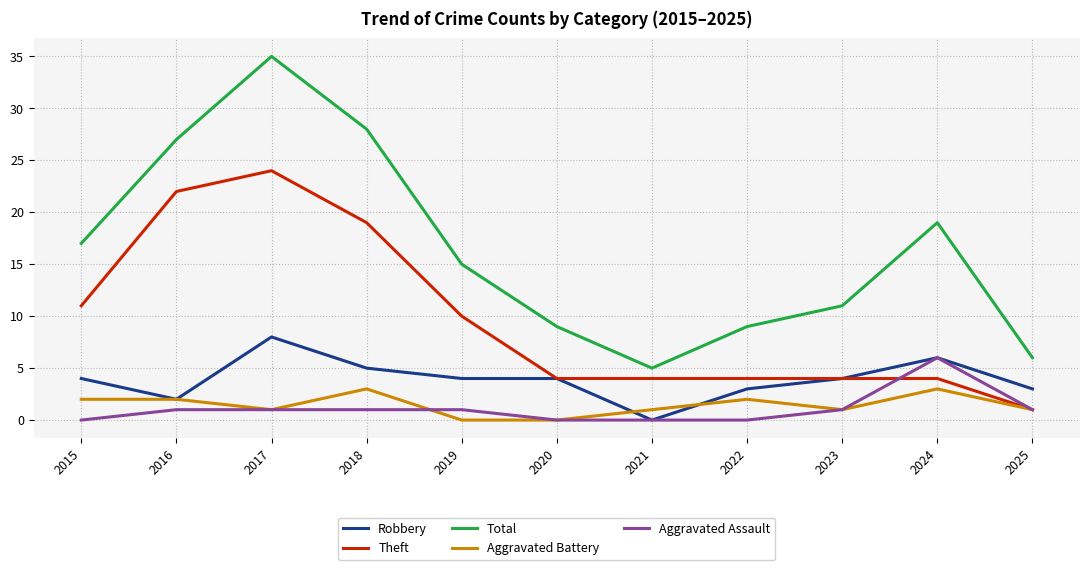

How many series are shown in this chart?

5